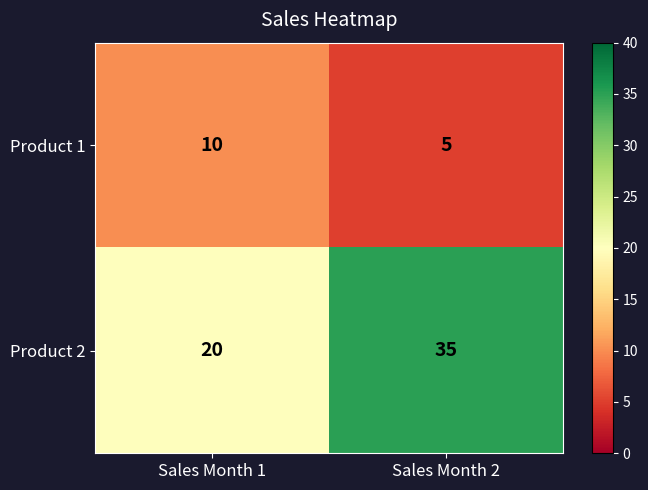

Which series has the widest spread of values?

Product 2